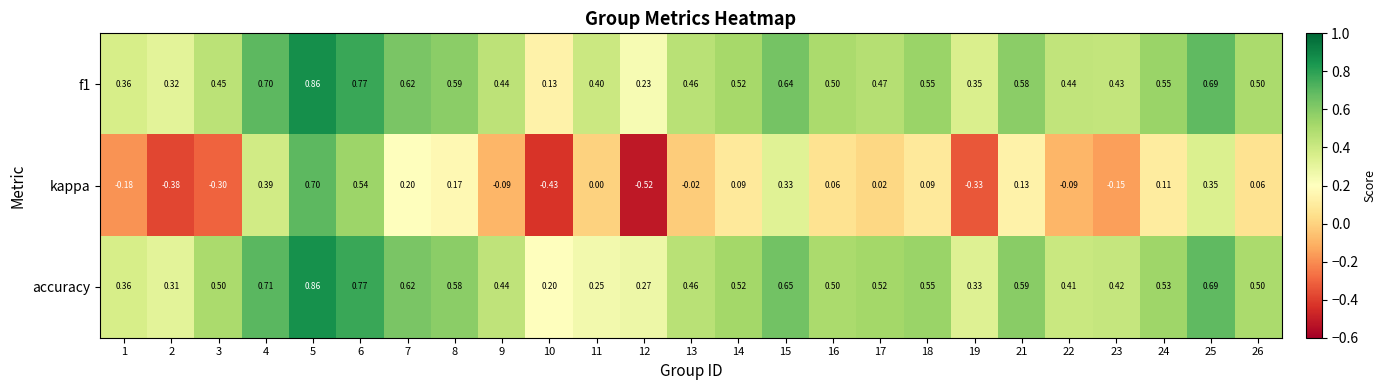

Is the value of f1 at 17 greater than the value of kappa at 12?

Yes